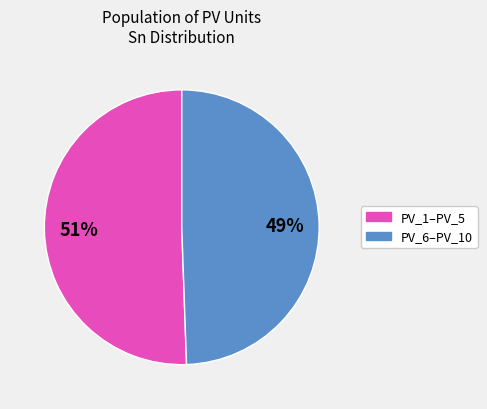

Does any single category account for the majority?

Yes